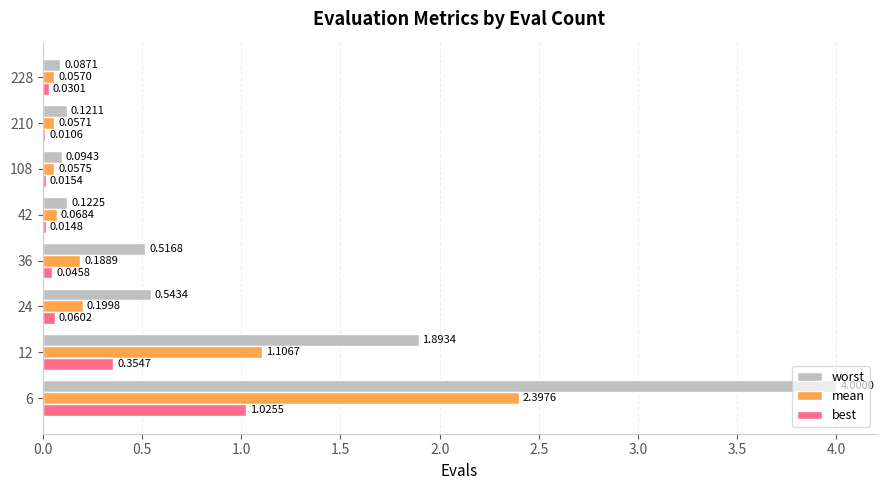

What is the total value across all series at 24?

0.8